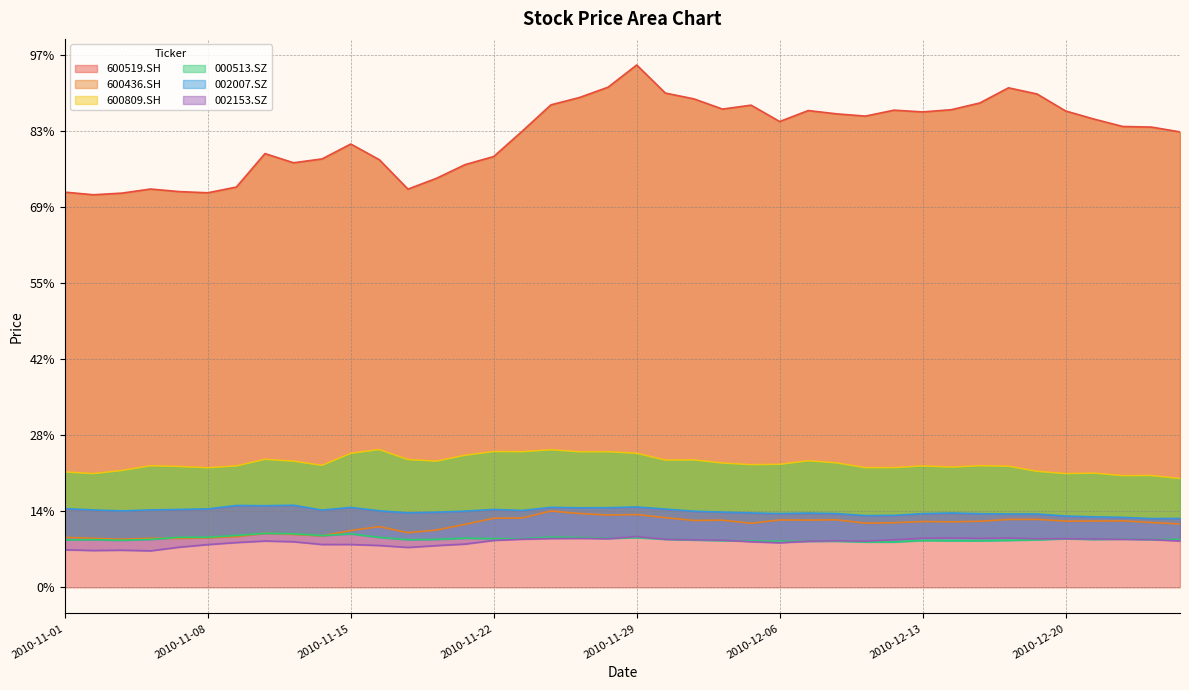

True or false: 600436.SH and 000513.SZ intersect in this chart.

True